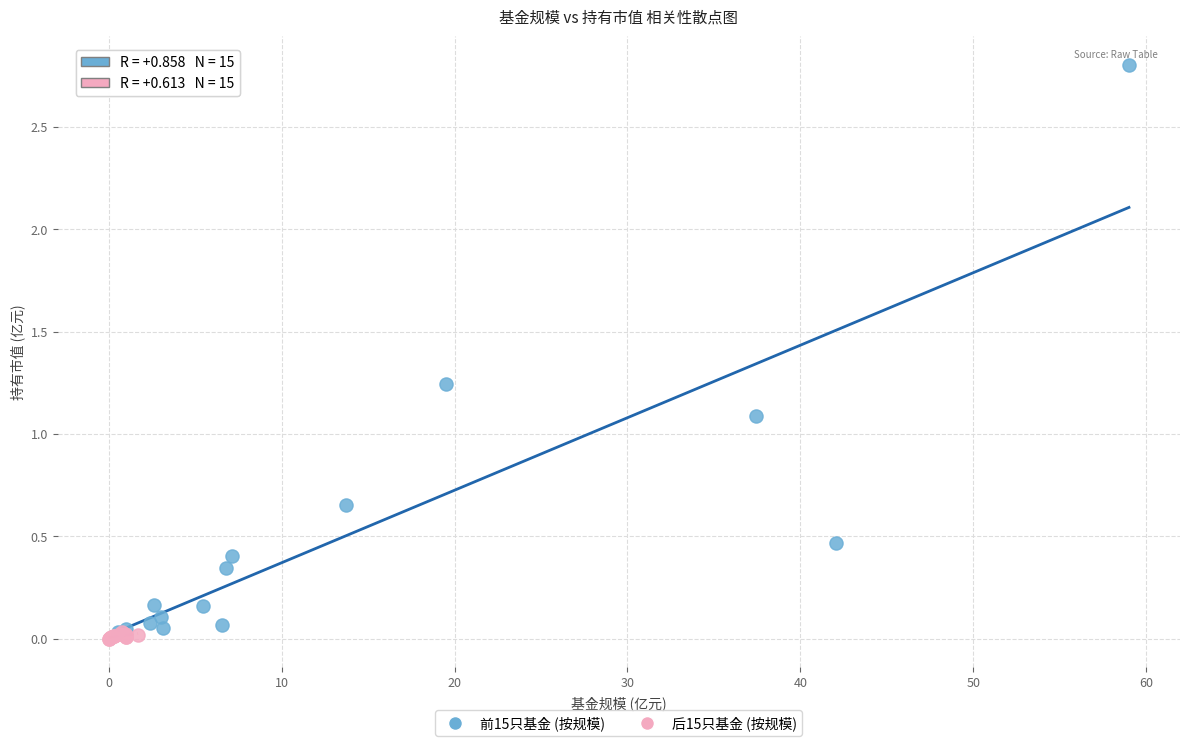

Which series has the widest spread of Y values?

前15只基金 (按规模)